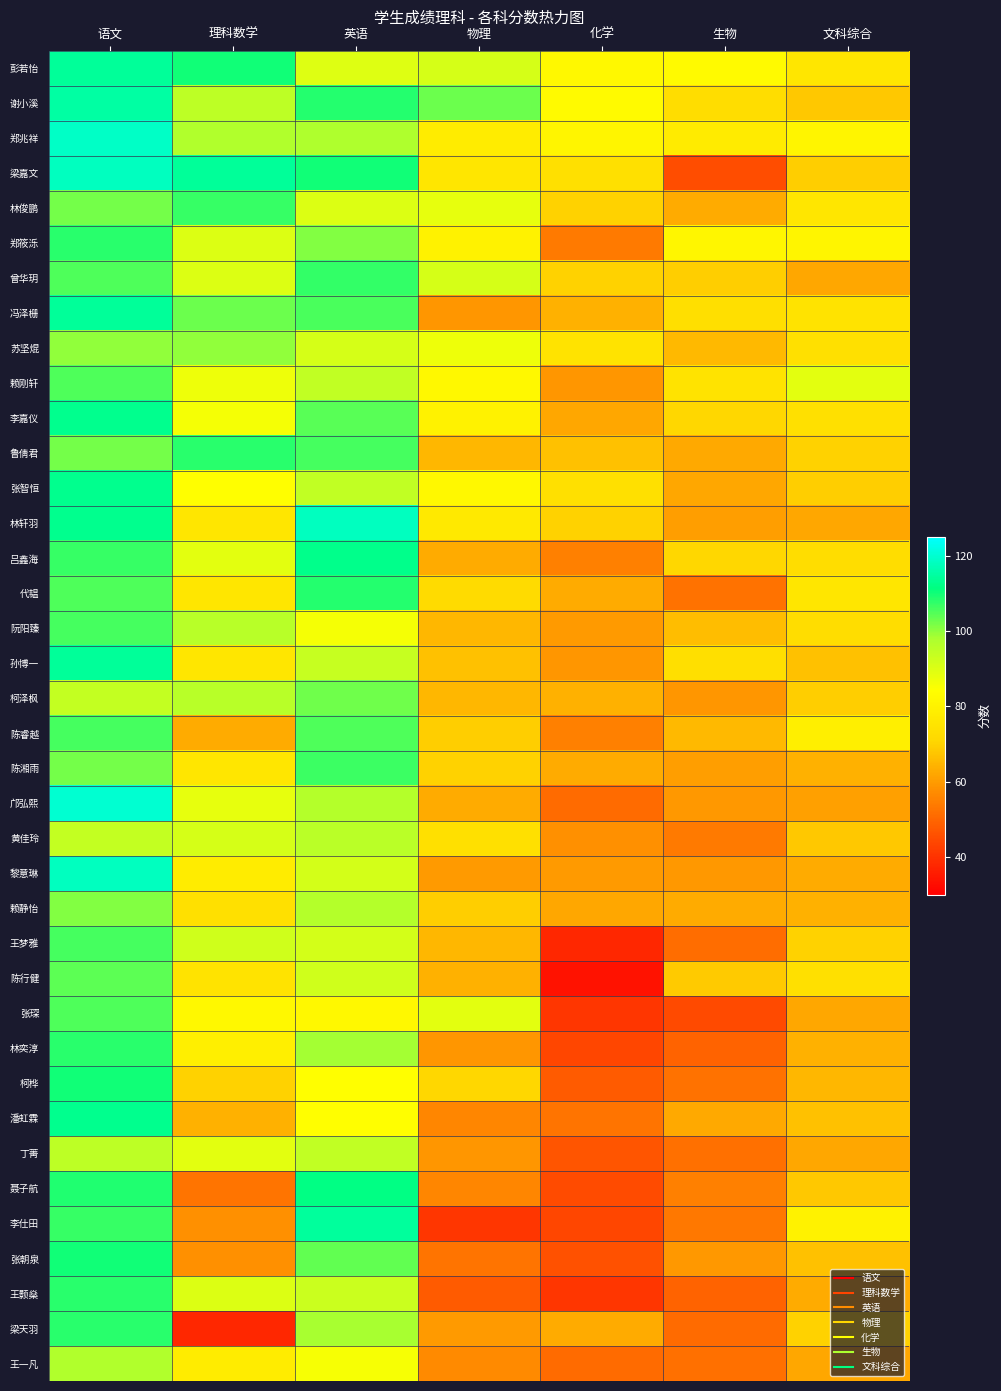

What is the smallest value displayed?

34.0